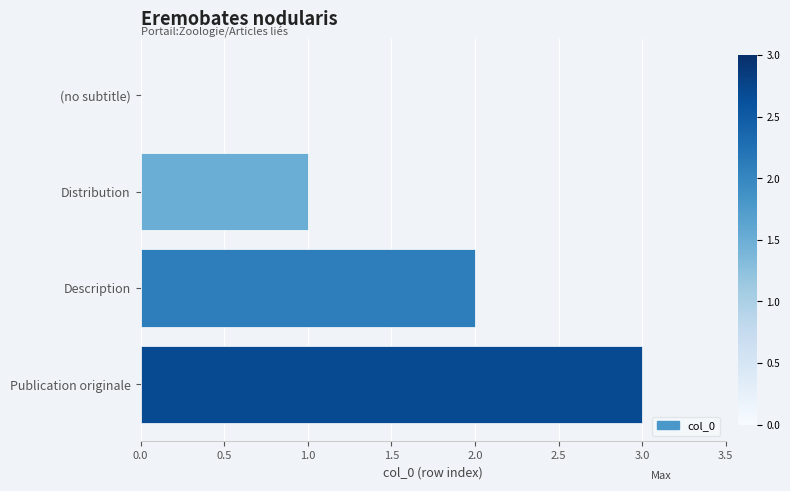

How many values are above zero?

3